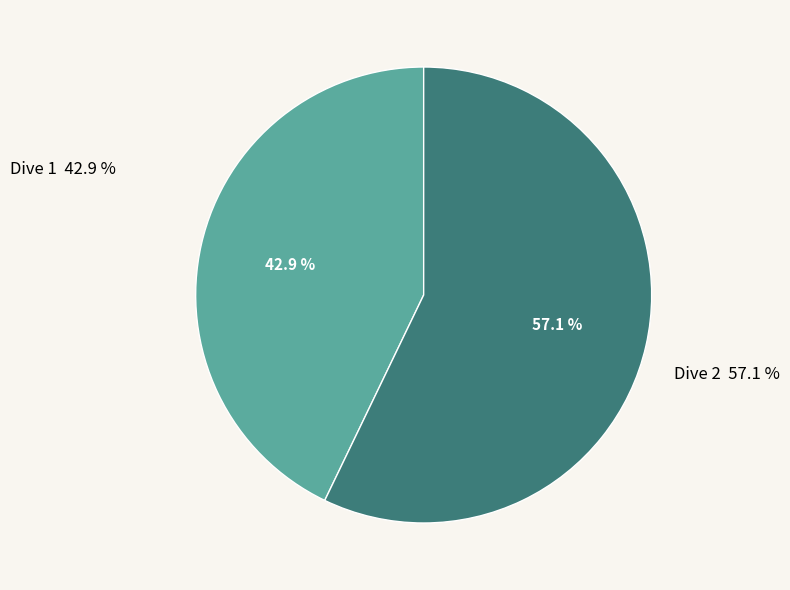

To the nearest percent, what portion does Dive 2 represent?

57%